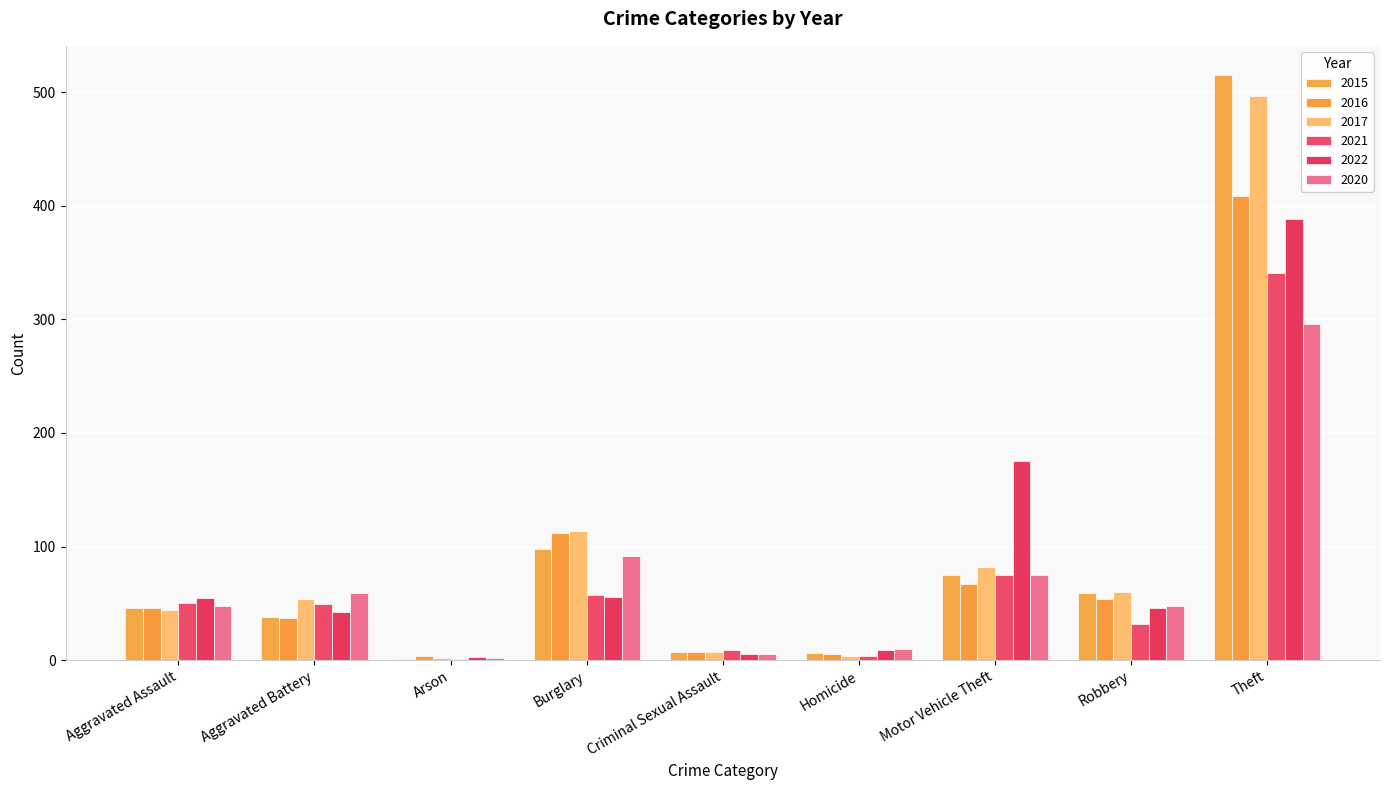

Does the chart contain stacked bars?

No